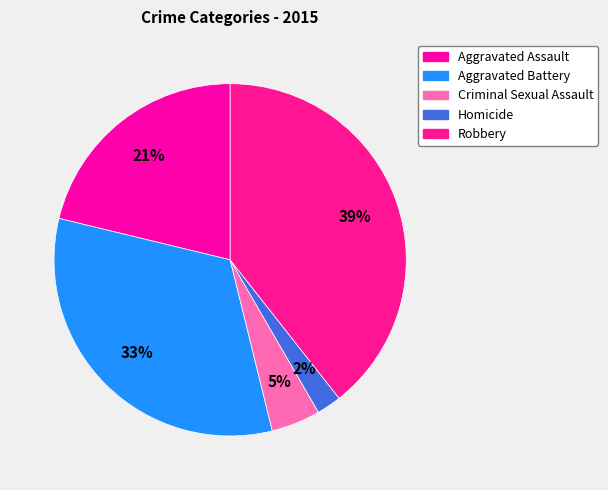

How many segments does this pie chart have?

5